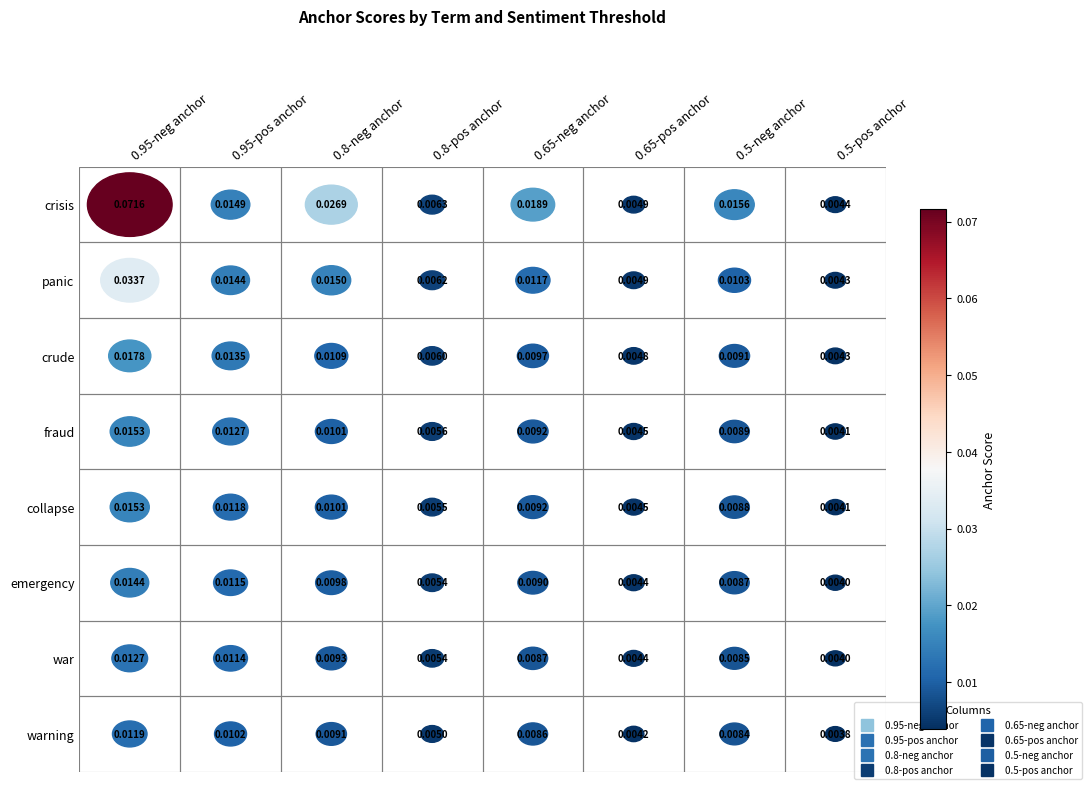

List the labels in order of crisis value, largest first.

0, 2, 4, 6, 1, 3, 5, 7